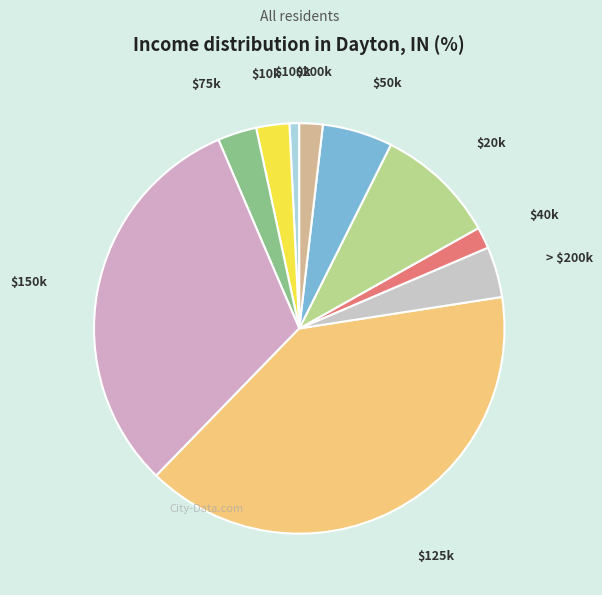

What is the smallest slice in the pie chart?

$100k